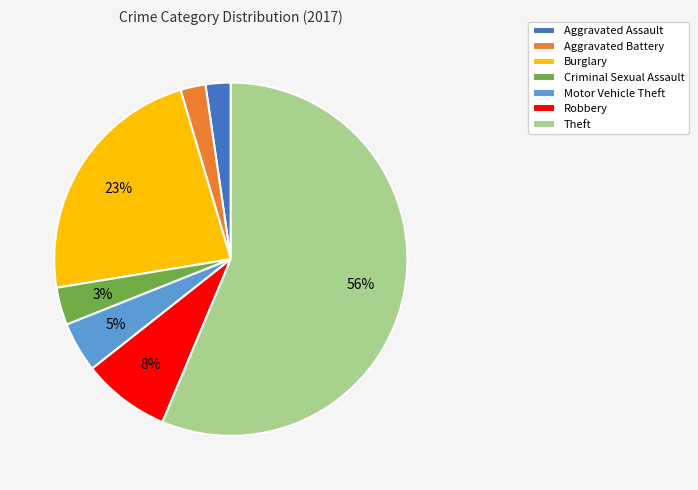

To the nearest percent, what portion does Robbery represent?

8%